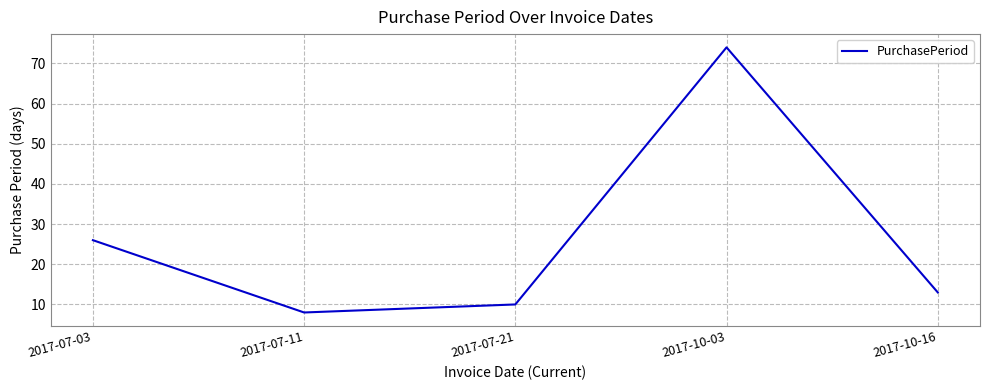

List the labels in order of value, largest first.

2017-10-03, 2017-07-03, 2017-10-16, 2017-07-21, 2017-07-11